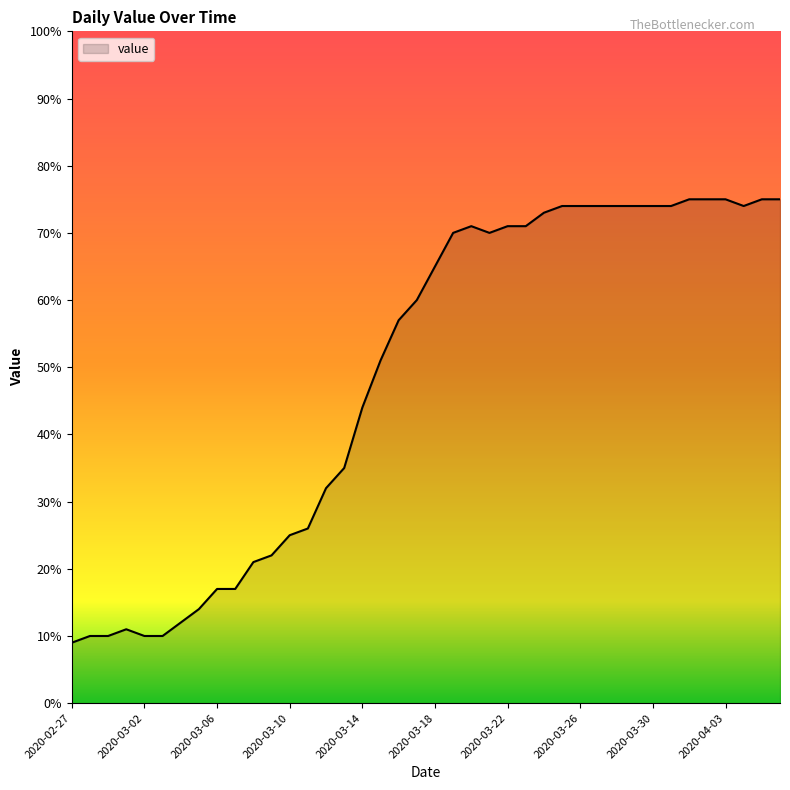

What is the greatest value displayed?

75